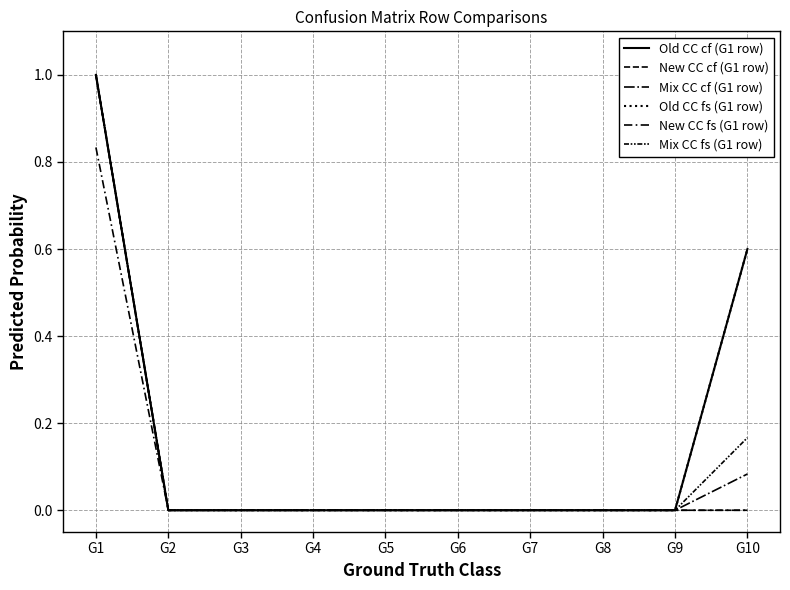

True or false: Old CC fs (G1 row) and Old CC cf (G1 row) intersect in this chart.

False